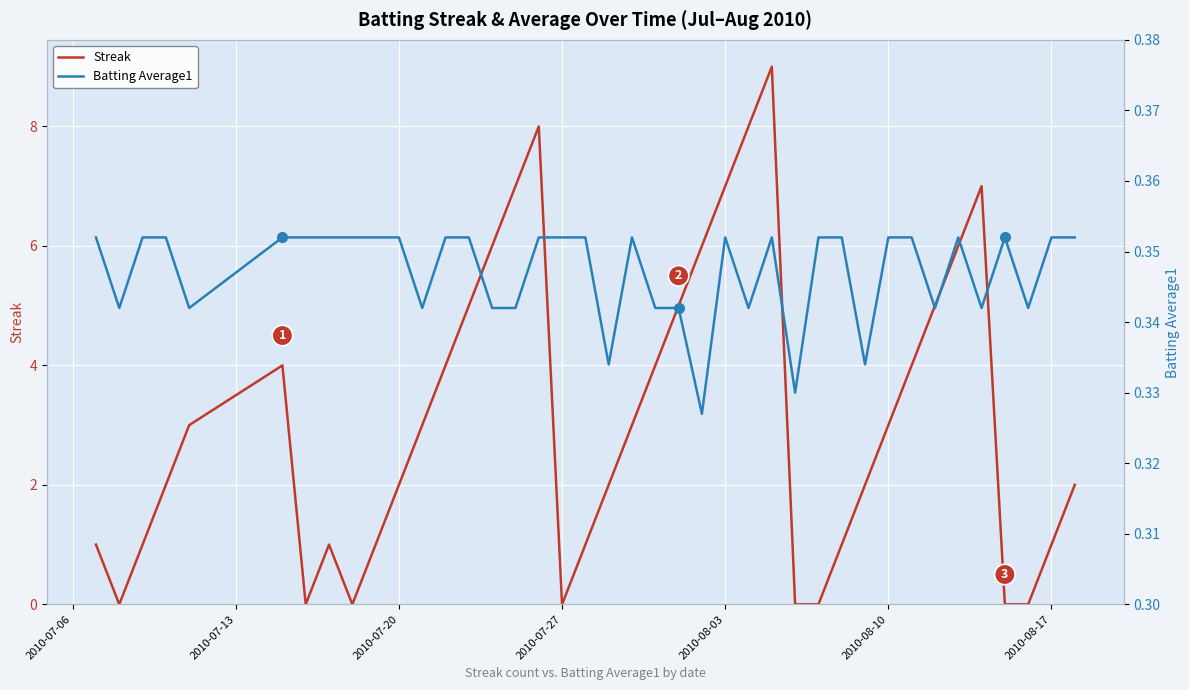

How many lines are shown in the chart?

2